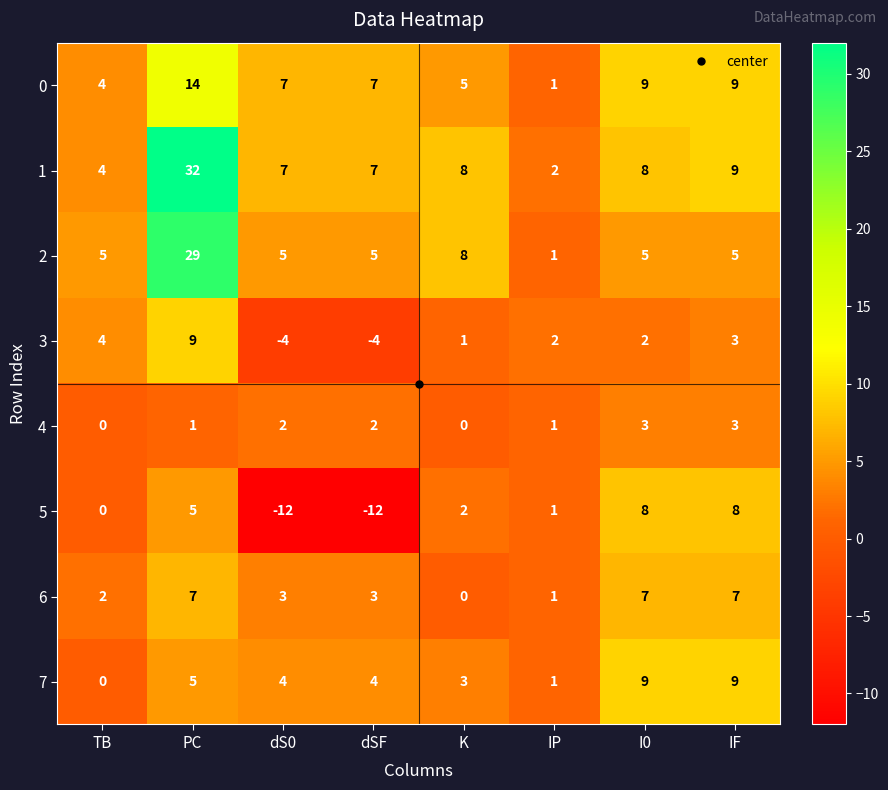

True or false: 0 has a value of 5 at K.

True